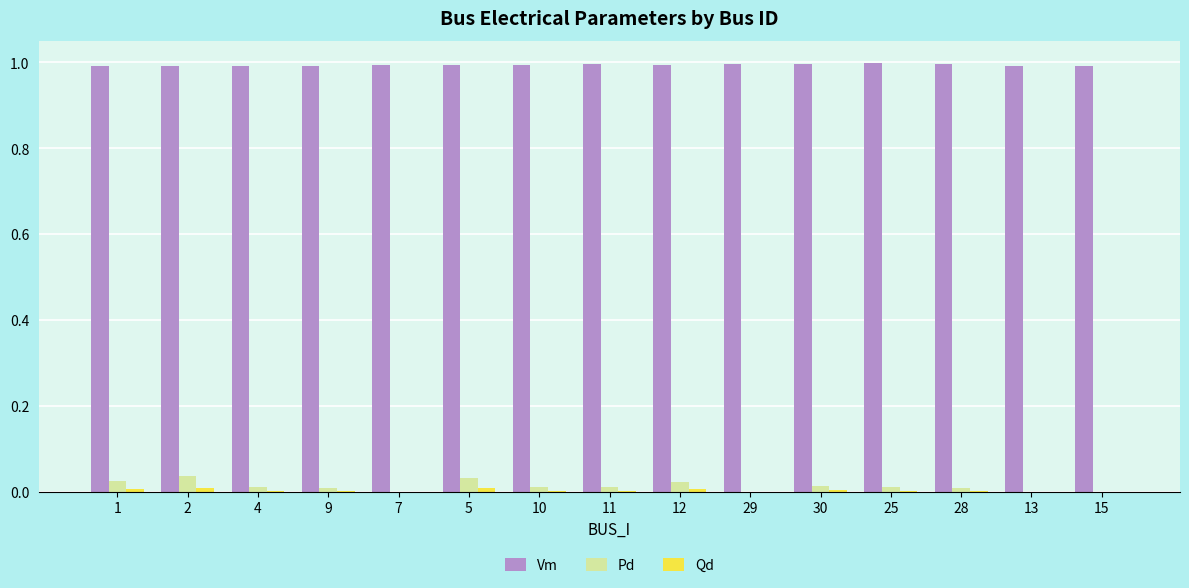

True or false: Vm has a value of 1.0 at 5.

True